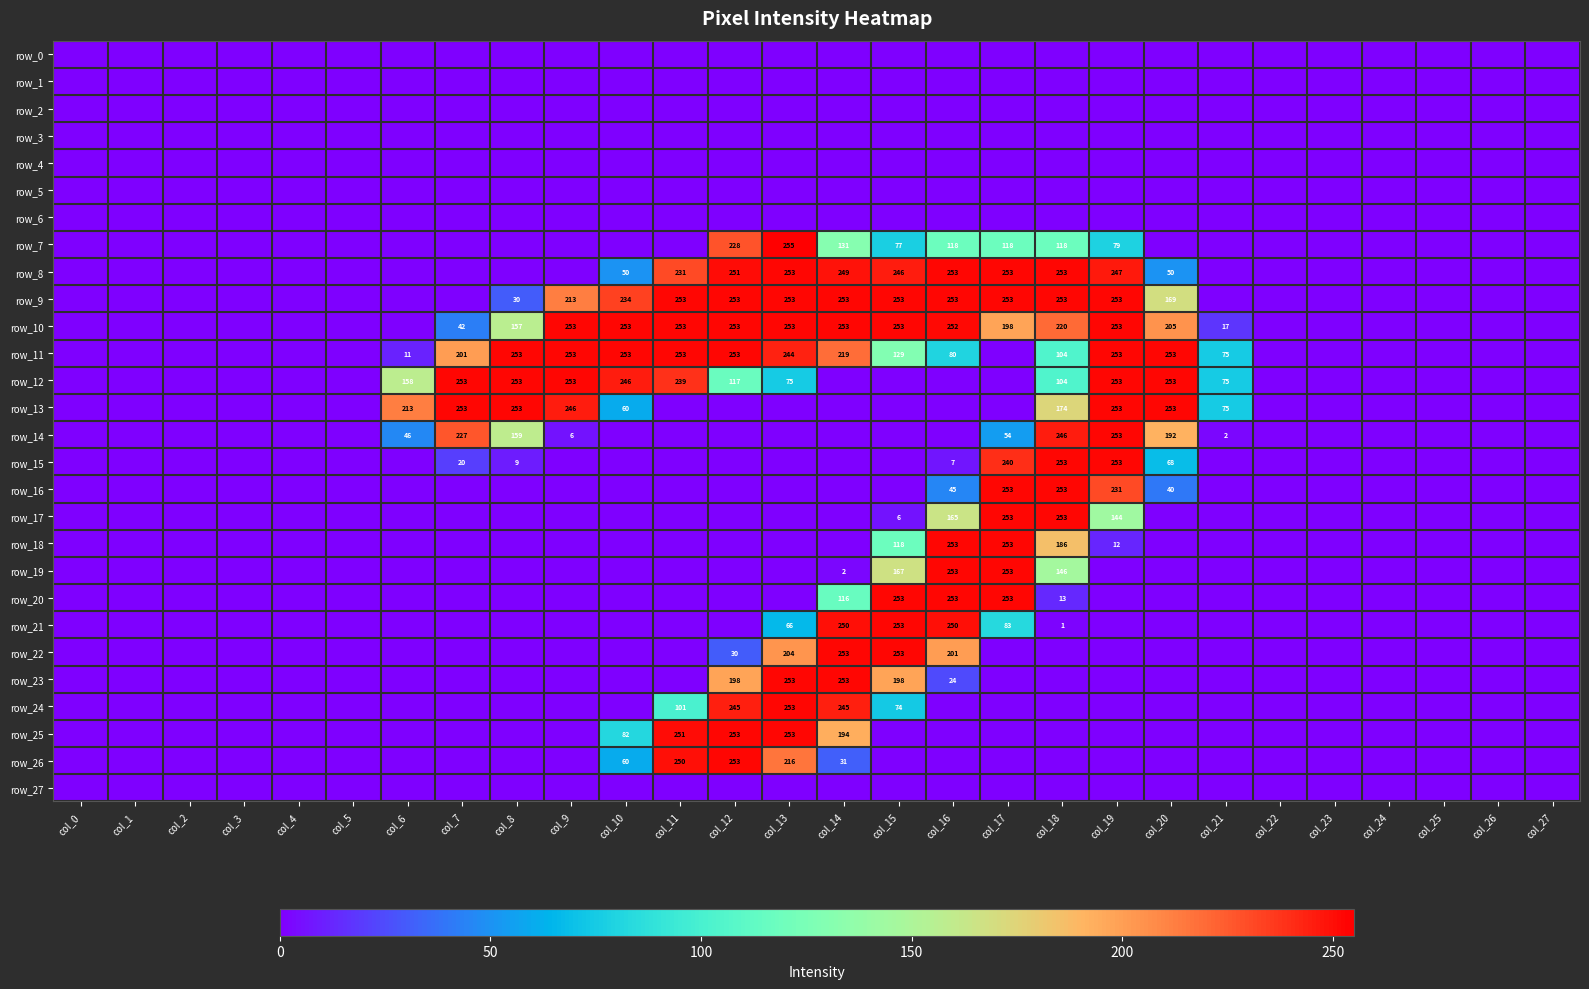

At which label does row_1 reach its minimum?

col_0